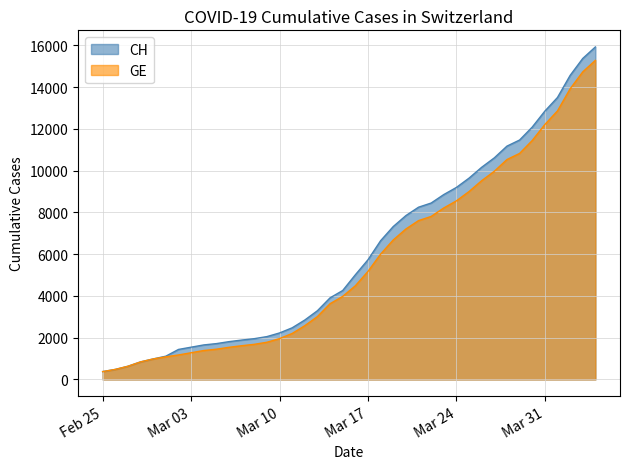

List the series in order of their overall mean, lowest first.

GE, CH